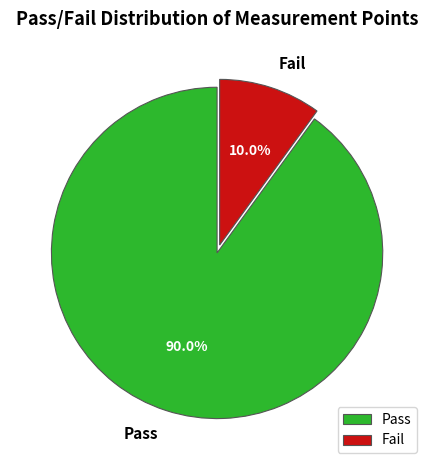

To the nearest percent, what is the combined percentage of Fail and Pass?

100%